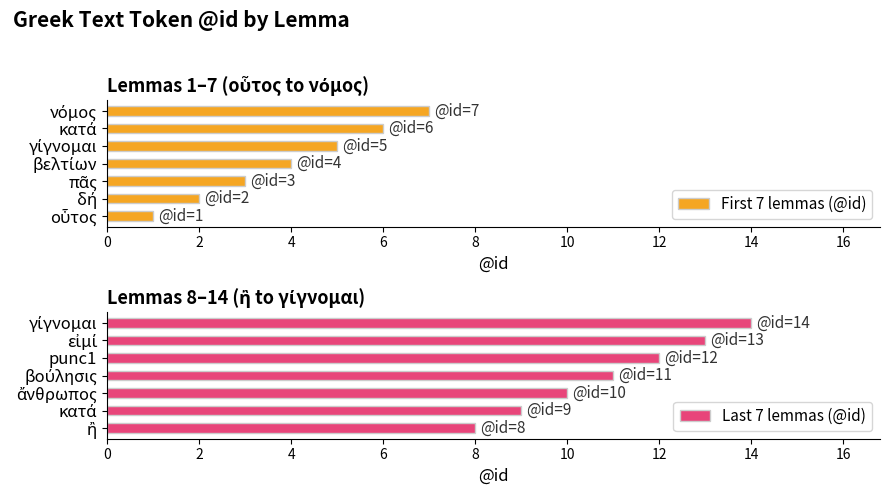

What is the lowest value of the Last 7 lemmas (@id) series?

8